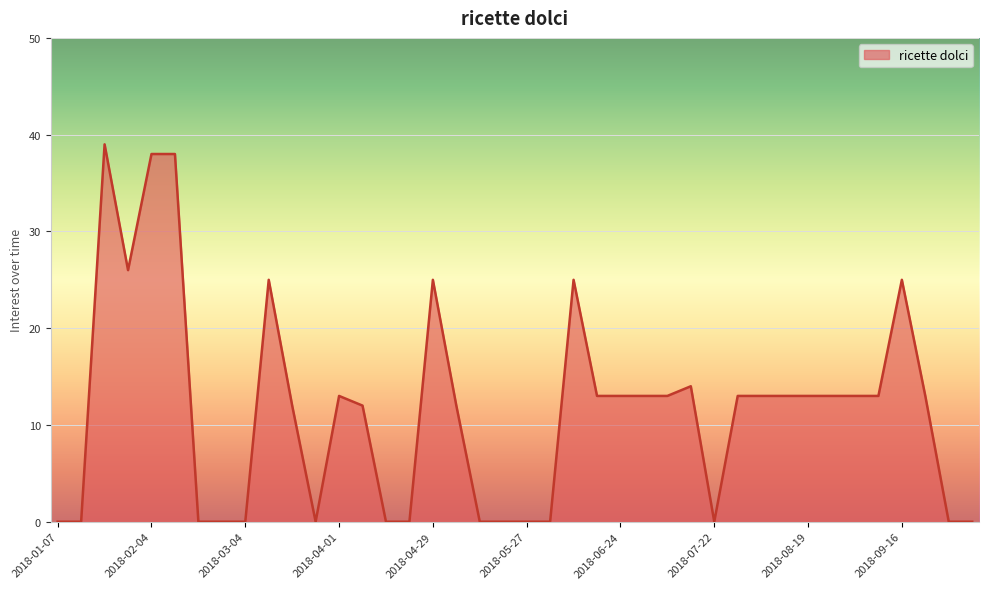

What is the greatest value displayed?

39